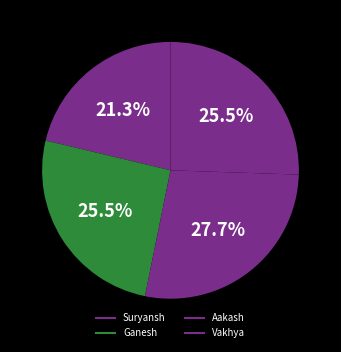

What portion of the pie excludes Ganesh?

74.5%